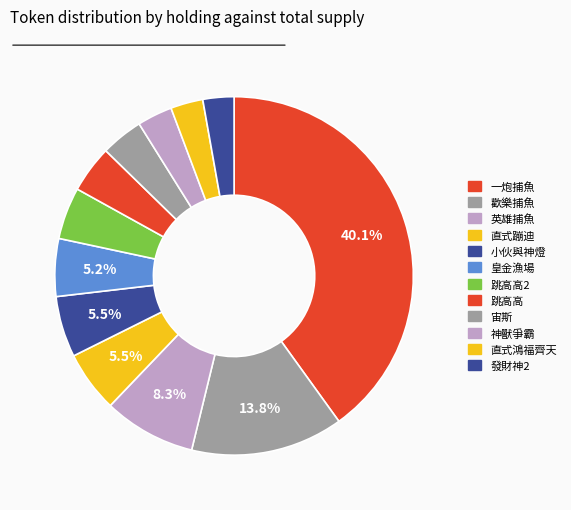

Which slice is the smallest?

發財神2